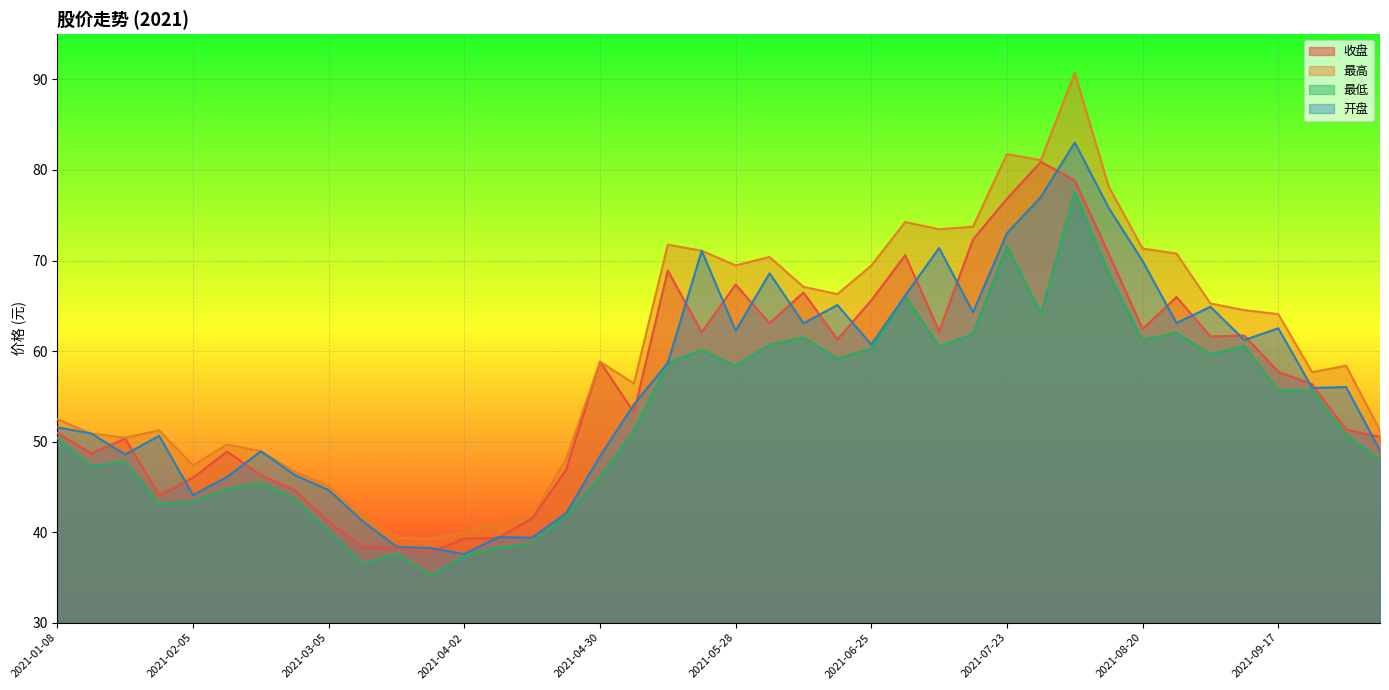

In 开盘, how many points are lower than both neighbors (excluding endpoints)?

11